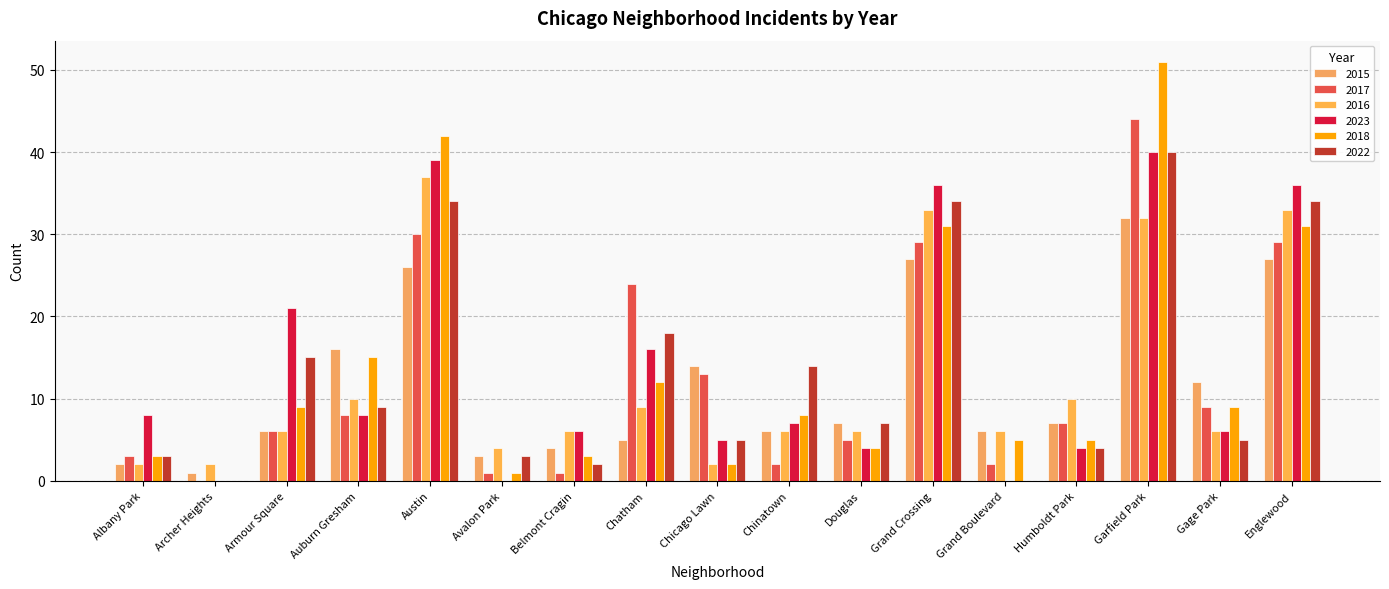

At which category is the sum across all series the highest?

Garfield Park